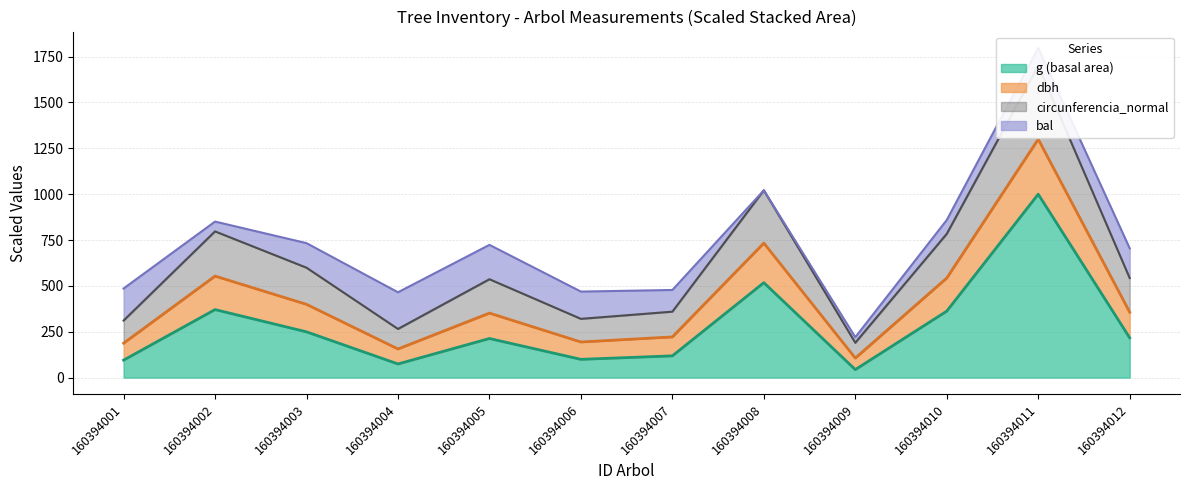

True or false: dbh and circunferencia_normal intersect in this chart.

False